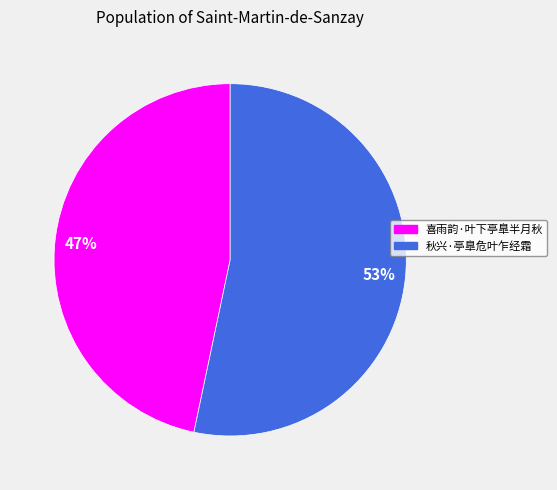

To the nearest percent, what portion does 秋兴·亭臯危叶乍经霜 represent?

53%